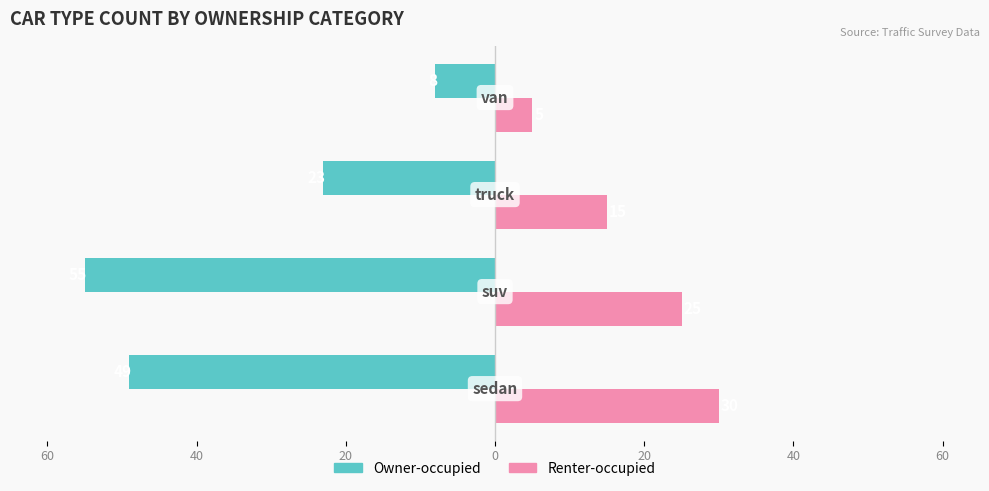

What are all the series names shown in the legend?

Owner-occupied, Renter-occupied